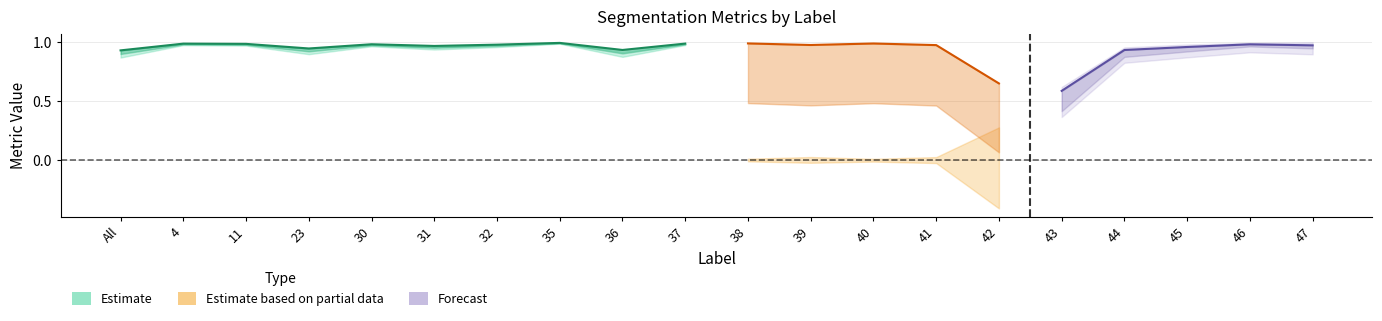

In Dice, how many points are lower than both neighbors (excluding endpoints)?

5